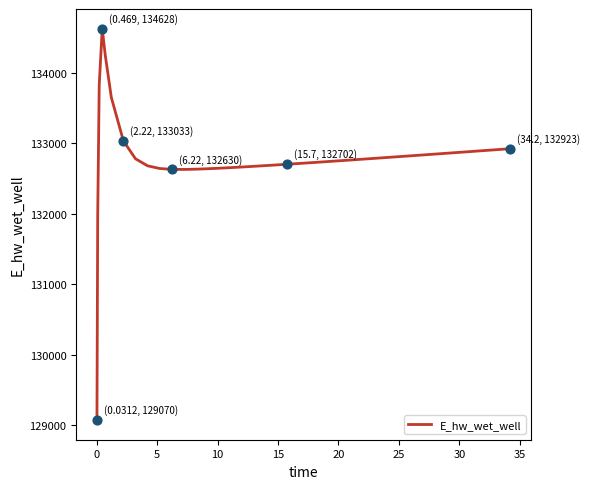

What is the smallest value displayed?

129070.3